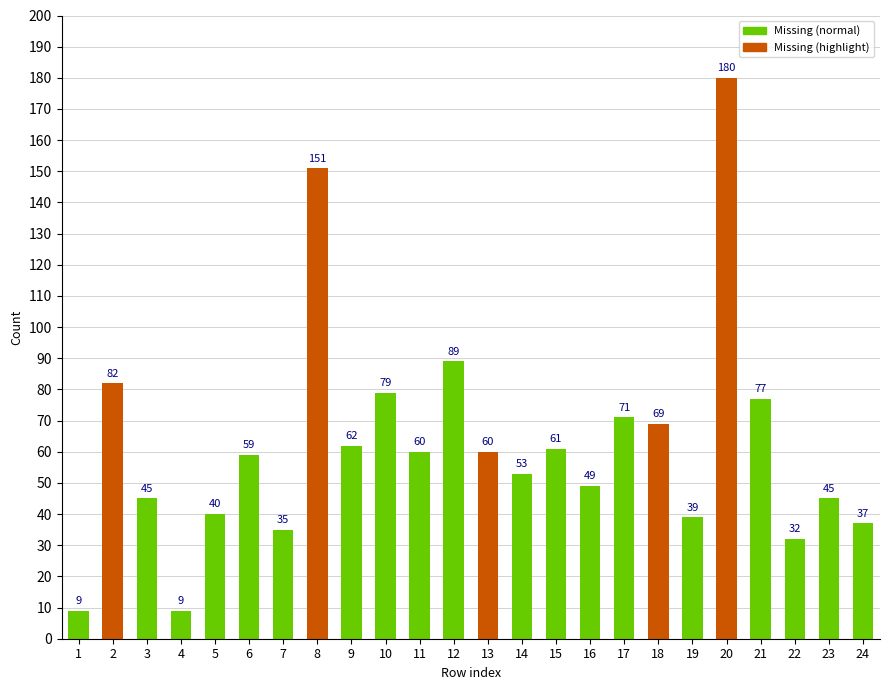

At which label does Missing first exceed 60?

2